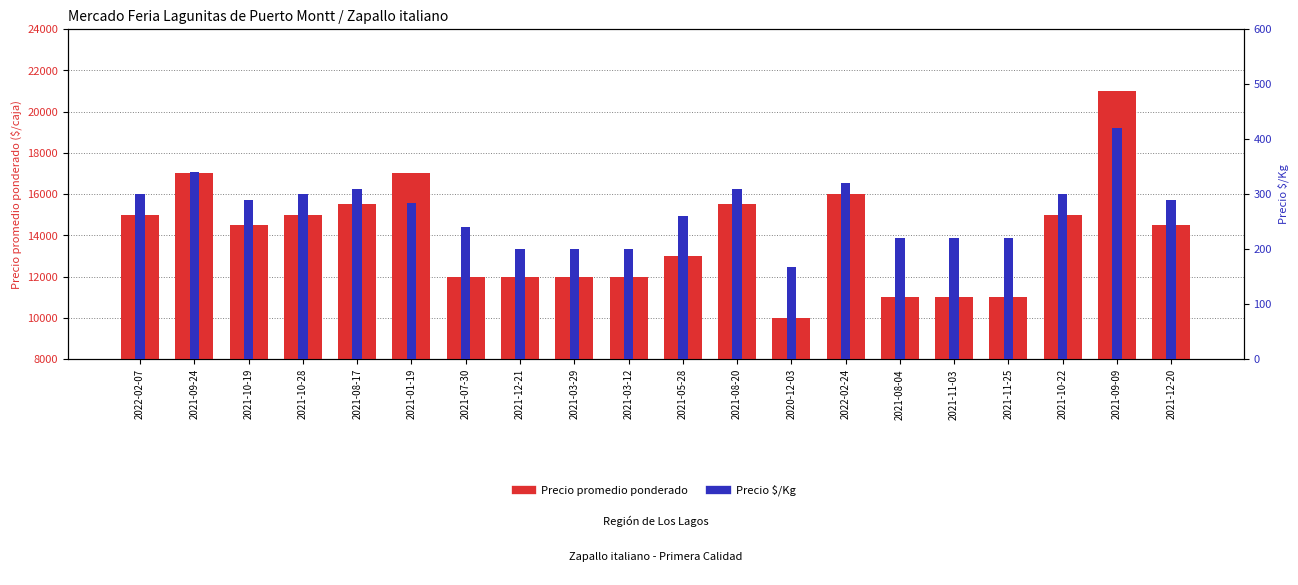

Rank the categories by Precio promedio ponderado value from highest to lowest.

2021-09-09, 2021-09-24, 2021-01-19, 2022-02-24, 2021-08-17, 2021-08-20, 2022-02-07, 2021-10-28, 2021-10-22, 2021-10-19, 2021-12-20, 2021-05-28, 2021-07-30, 2021-12-21, 2021-03-29, 2021-03-12, 2021-08-04, 2021-11-03, 2021-11-25, 2020-12-03